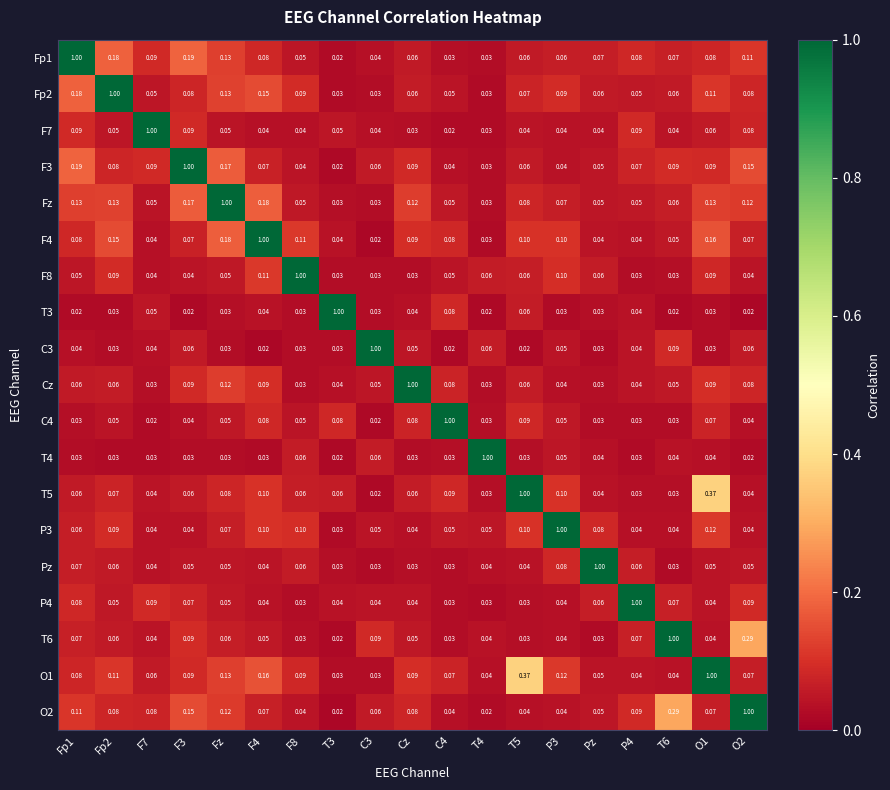

Reading left to right, extract all data points from this chart.

Fp1: Fp1=1.0	Fp2=0.2	F7=0.1	F3=0.2	Fz=0.1	F4=0.1	F8=0.1	T3=0.0	C3=0.0	Cz=0.1	C4=0.0	T4=0.0	T5=0.1	P3=0.1	Pz=0.1	P4=0.1	T6=0.1	O1=0.1	O2=0.1
Fp2: Fp1=0.2	Fp2=1.0	F7=0.1	F3=0.1	Fz=0.1	F4=0.1	F8=0.1	T3=0.0	C3=0.0	Cz=0.1	C4=0.1	T4=0.0	T5=0.1	P3=0.1	Pz=0.1	P4=0.1	T6=0.1	O1=0.1	O2=0.1
F7: Fp1=0.1	Fp2=0.1	F7=1.0	F3=0.1	Fz=0.1	F4=0.0	F8=0.0	T3=0.1	C3=0.0	Cz=0.0	C4=0.0	T4=0.0	T5=0.0	P3=0.0	Pz=0.0	P4=0.1	T6=0.0	O1=0.1	O2=0.1
F3: Fp1=0.2	Fp2=0.1	F7=0.1	F3=1.0	Fz=0.2	F4=0.1	F8=0.0	T3=0.0	C3=0.1	Cz=0.1	C4=0.0	T4=0.0	T5=0.1	P3=0.0	Pz=0.1	P4=0.1	T6=0.1	O1=0.1	O2=0.1
Fz: Fp1=0.1	Fp2=0.1	F7=0.1	F3=0.2	Fz=1.0	F4=0.2	F8=0.1	T3=0.0	C3=0.0	Cz=0.1	C4=0.1	T4=0.0	T5=0.1	P3=0.1	Pz=0.1	P4=0.1	T6=0.1	O1=0.1	O2=0.1
F4: Fp1=0.1	Fp2=0.1	F7=0.0	F3=0.1	Fz=0.2	F4=1.0	F8=0.1	T3=0.0	C3=0.0	Cz=0.1	C4=0.1	T4=0.0	T5=0.1	P3=0.1	Pz=0.0	P4=0.0	T6=0.1	O1=0.2	O2=0.1
F8: Fp1=0.1	Fp2=0.1	F7=0.0	F3=0.0	Fz=0.1	F4=0.1	F8=1.0	T3=0.0	C3=0.0	Cz=0.0	C4=0.1	T4=0.1	T5=0.1	P3=0.1	Pz=0.1	P4=0.0	T6=0.0	O1=0.1	O2=0.0
T3: Fp1=0.0	Fp2=0.0	F7=0.1	F3=0.0	Fz=0.0	F4=0.0	F8=0.0	T3=1.0	C3=0.0	Cz=0.0	C4=0.1	T4=0.0	T5=0.1	P3=0.0	Pz=0.0	P4=0.0	T6=0.0	O1=0.0	O2=0.0
C3: Fp1=0.0	Fp2=0.0	F7=0.0	F3=0.1	Fz=0.0	F4=0.0	F8=0.0	T3=0.0	C3=1.0	Cz=0.1	C4=0.0	T4=0.1	T5=0.0	P3=0.1	Pz=0.0	P4=0.0	T6=0.1	O1=0.0	O2=0.1
Cz: Fp1=0.1	Fp2=0.1	F7=0.0	F3=0.1	Fz=0.1	F4=0.1	F8=0.0	T3=0.0	C3=0.1	Cz=1.0	C4=0.1	T4=0.0	T5=0.1	P3=0.0	Pz=0.0	P4=0.0	T6=0.1	O1=0.1	O2=0.1
C4: Fp1=0.0	Fp2=0.1	F7=0.0	F3=0.0	Fz=0.1	F4=0.1	F8=0.1	T3=0.1	C3=0.0	Cz=0.1	C4=1.0	T4=0.0	T5=0.1	P3=0.1	Pz=0.0	P4=0.0	T6=0.0	O1=0.1	O2=0.0
T4: Fp1=0.0	Fp2=0.0	F7=0.0	F3=0.0	Fz=0.0	F4=0.0	F8=0.1	T3=0.0	C3=0.1	Cz=0.0	C4=0.0	T4=1.0	T5=0.0	P3=0.1	Pz=0.0	P4=0.0	T6=0.0	O1=0.0	O2=0.0
T5: Fp1=0.1	Fp2=0.1	F7=0.0	F3=0.1	Fz=0.1	F4=0.1	F8=0.1	T3=0.1	C3=0.0	Cz=0.1	C4=0.1	T4=0.0	T5=1.0	P3=0.1	Pz=0.0	P4=0.0	T6=0.0	O1=0.4	O2=0.0
P3: Fp1=0.1	Fp2=0.1	F7=0.0	F3=0.0	Fz=0.1	F4=0.1	F8=0.1	T3=0.0	C3=0.1	Cz=0.0	C4=0.1	T4=0.1	T5=0.1	P3=1.0	Pz=0.1	P4=0.0	T6=0.0	O1=0.1	O2=0.0
Pz: Fp1=0.1	Fp2=0.1	F7=0.0	F3=0.1	Fz=0.1	F4=0.0	F8=0.1	T3=0.0	C3=0.0	Cz=0.0	C4=0.0	T4=0.0	T5=0.0	P3=0.1	Pz=1.0	P4=0.1	T6=0.0	O1=0.1	O2=0.1
P4: Fp1=0.1	Fp2=0.1	F7=0.1	F3=0.1	Fz=0.1	F4=0.0	F8=0.0	T3=0.0	C3=0.0	Cz=0.0	C4=0.0	T4=0.0	T5=0.0	P3=0.0	Pz=0.1	P4=1.0	T6=0.1	O1=0.0	O2=0.1
T6: Fp1=0.1	Fp2=0.1	F7=0.0	F3=0.1	Fz=0.1	F4=0.1	F8=0.0	T3=0.0	C3=0.1	Cz=0.1	C4=0.0	T4=0.0	T5=0.0	P3=0.0	Pz=0.0	P4=0.1	T6=1.0	O1=0.0	O2=0.3
O1: Fp1=0.1	Fp2=0.1	F7=0.1	F3=0.1	Fz=0.1	F4=0.2	F8=0.1	T3=0.0	C3=0.0	Cz=0.1	C4=0.1	T4=0.0	T5=0.4	P3=0.1	Pz=0.1	P4=0.0	T6=0.0	O1=1.0	O2=0.1
O2: Fp1=0.1	Fp2=0.1	F7=0.1	F3=0.1	Fz=0.1	F4=0.1	F8=0.0	T3=0.0	C3=0.1	Cz=0.1	C4=0.0	T4=0.0	T5=0.0	P3=0.0	Pz=0.1	P4=0.1	T6=0.3	O1=0.1	O2=1.0